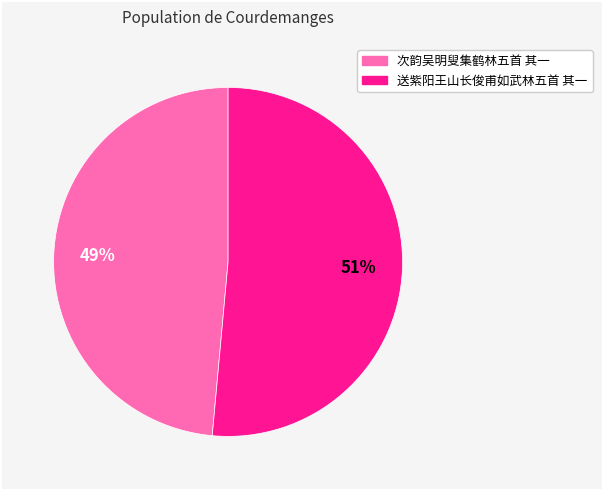

Which category accounts for the majority?

送紫阳王山长俊甫如武林五首 其一